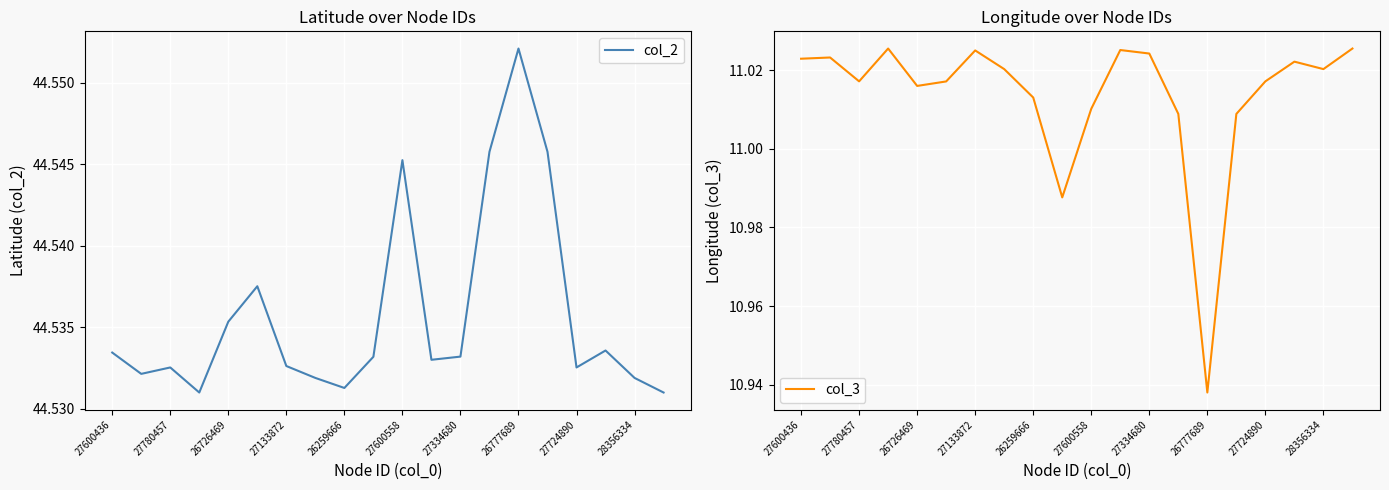

Which series has the largest total across all categories?

col_2